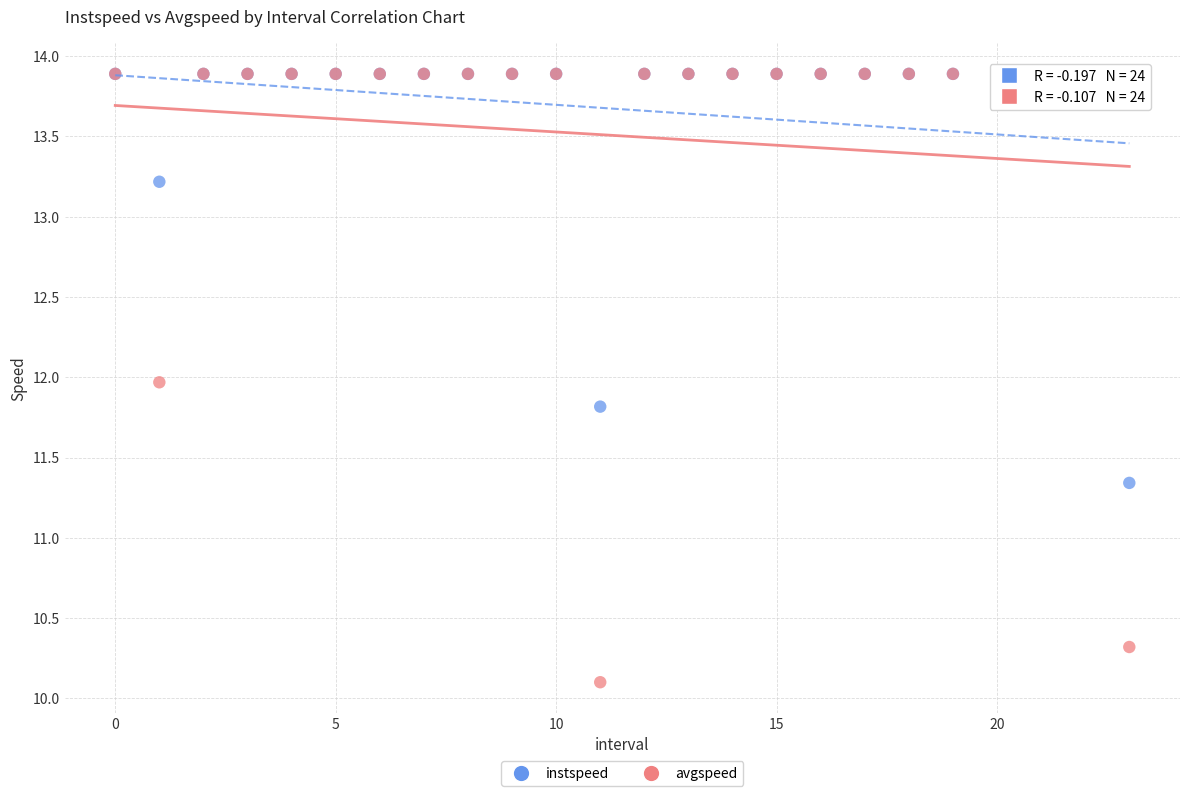

Which series has the widest spread of Y values?

avgspeed